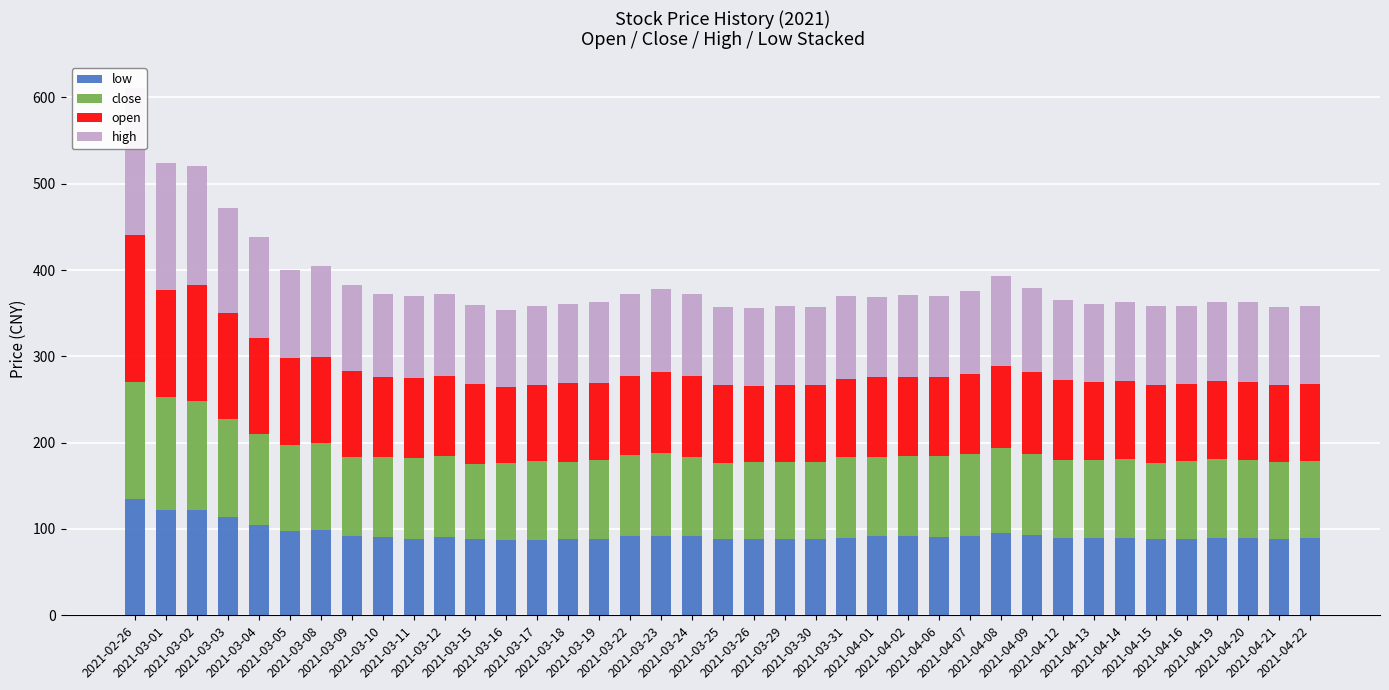

What is the greatest value displayed?

170.0